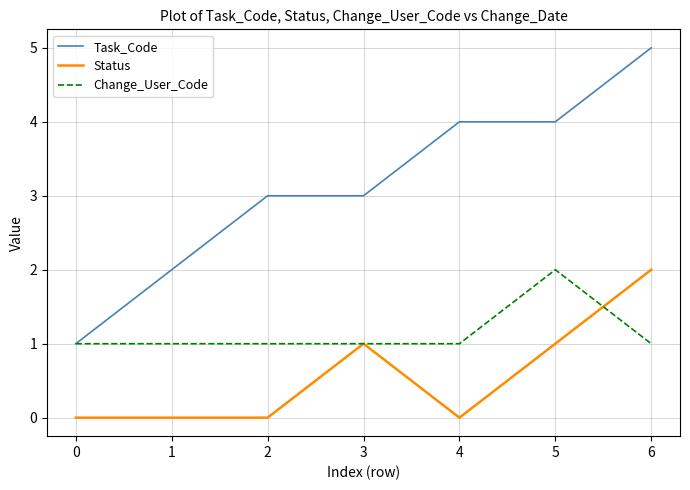

True or false: Task_Code and Status intersect in this chart.

False